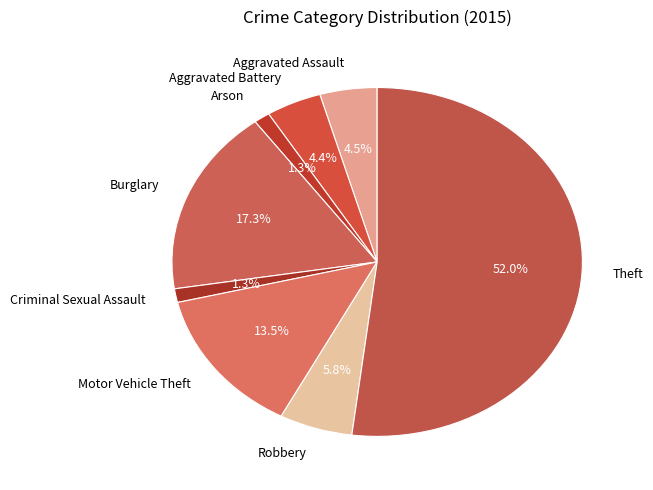

How many segments does this pie chart have?

8